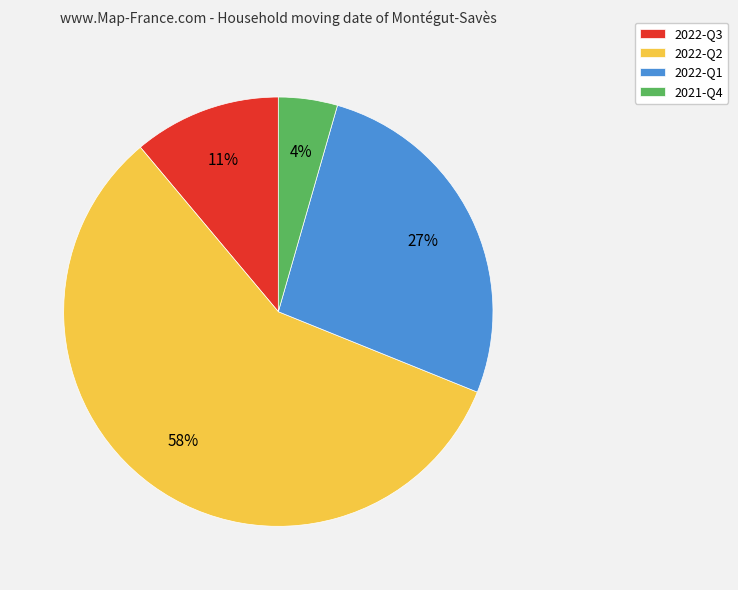

What percentage is the 2021-Q4 slice, to the nearest percent?

4%